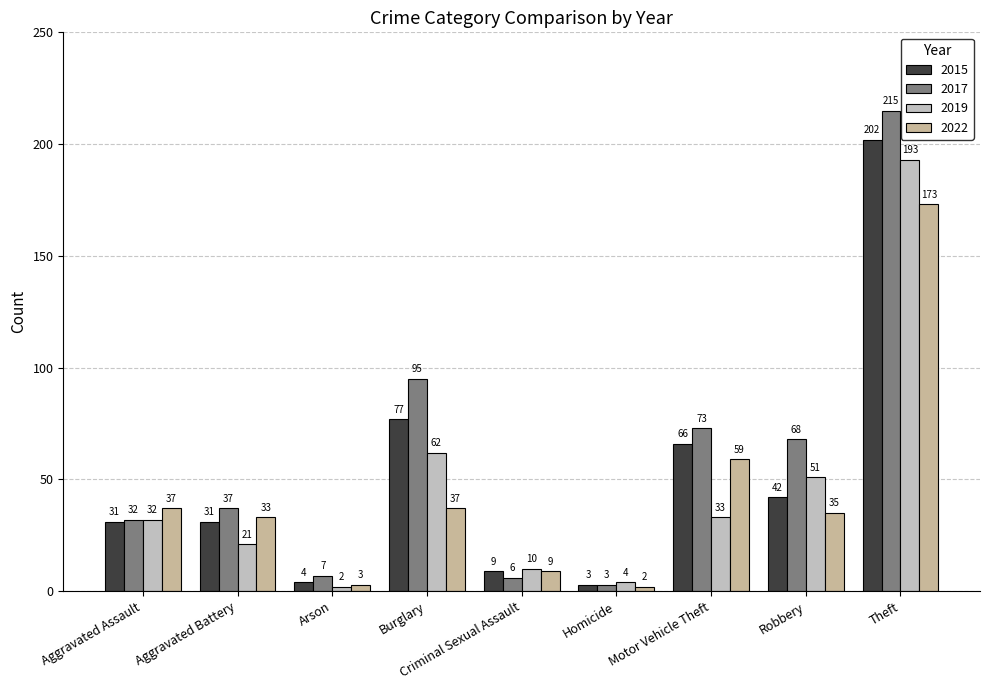

Reading left to right, transcribe all the data shown in this chart.

2015: Aggravated Assault=31	Aggravated Battery=31	Arson=4	Burglary=77	Criminal Sexual Assault=9	Homicide=3	Motor Vehicle Theft=66	Robbery=42	Theft=202
2017: Aggravated Assault=32	Aggravated Battery=37	Arson=7	Burglary=95	Criminal Sexual Assault=6	Homicide=3	Motor Vehicle Theft=73	Robbery=68	Theft=215
2019: Aggravated Assault=32	Aggravated Battery=21	Arson=2	Burglary=62	Criminal Sexual Assault=10	Homicide=4	Motor Vehicle Theft=33	Robbery=51	Theft=193
2022: Aggravated Assault=37	Aggravated Battery=33	Arson=3	Burglary=37	Criminal Sexual Assault=9	Homicide=2	Motor Vehicle Theft=59	Robbery=35	Theft=173